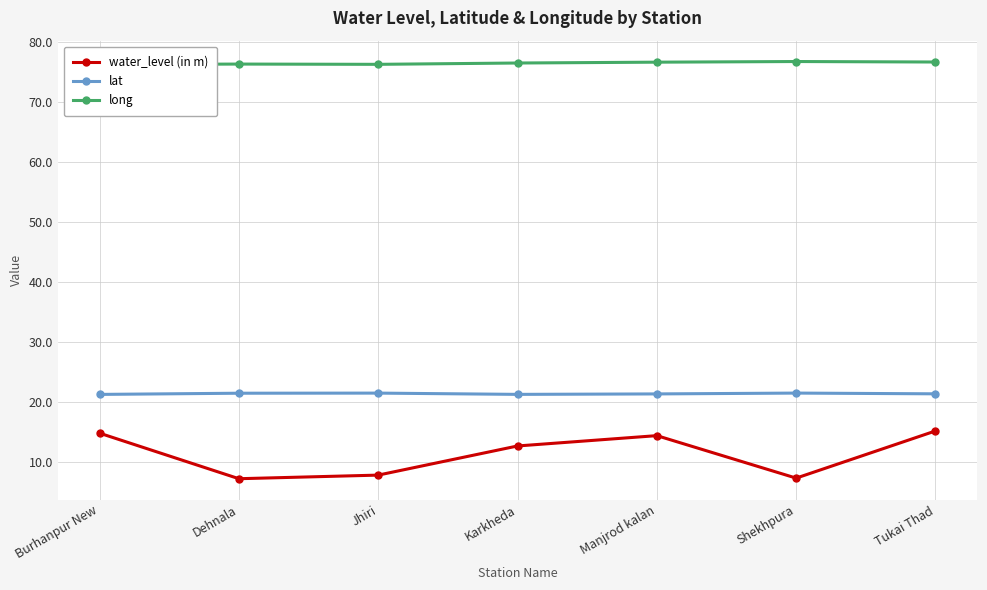

List the series in order of their peak value, lowest first.

water_level (in m), lat, long